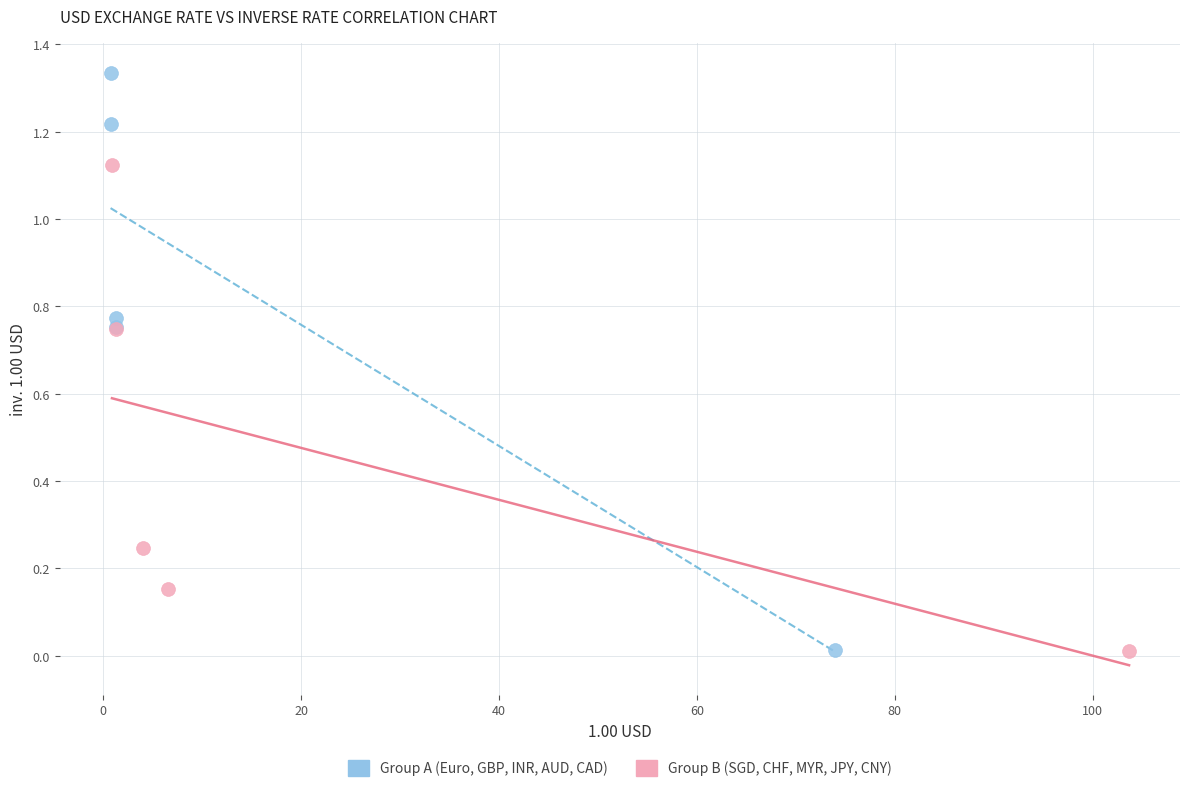

Which series has the largest Y range (max minus min)?

Group A (Euro, GBP, INR, AUD, CAD)